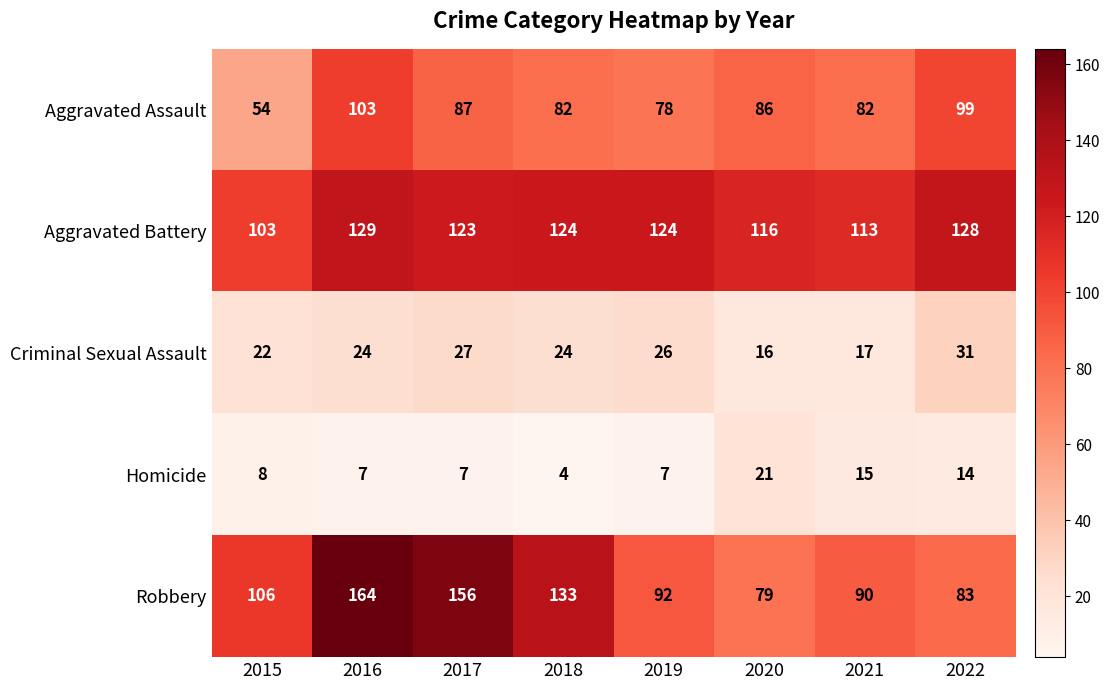

Which series has the widest spread of values?

Robbery